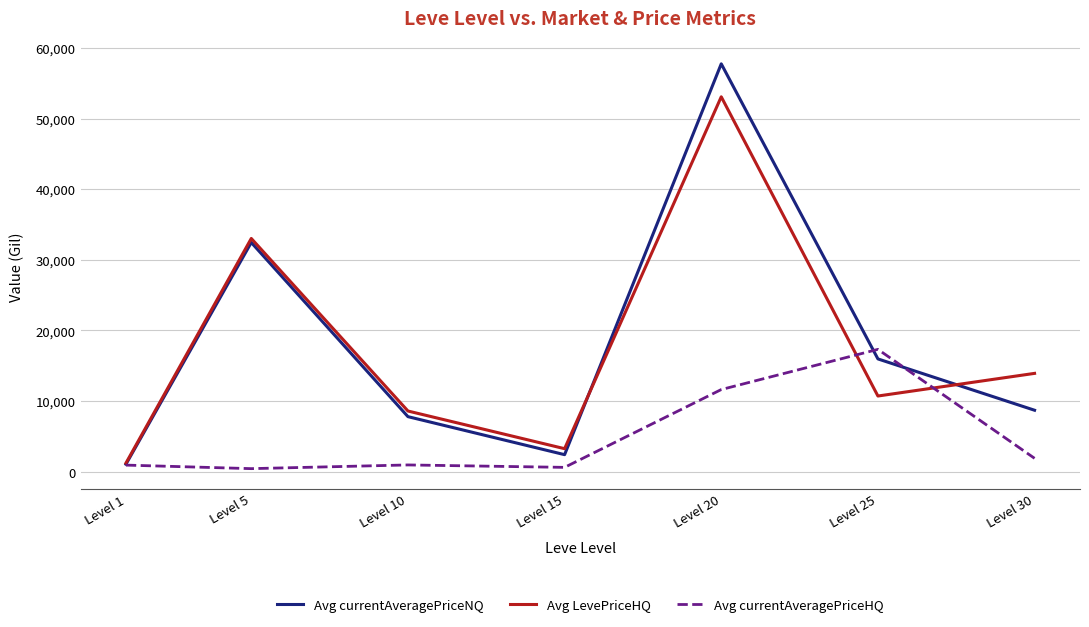

Rank the series by their maximum value, from lowest to highest.

Avg currentAveragePriceHQ, Avg LevePriceHQ, Avg currentAveragePriceNQ